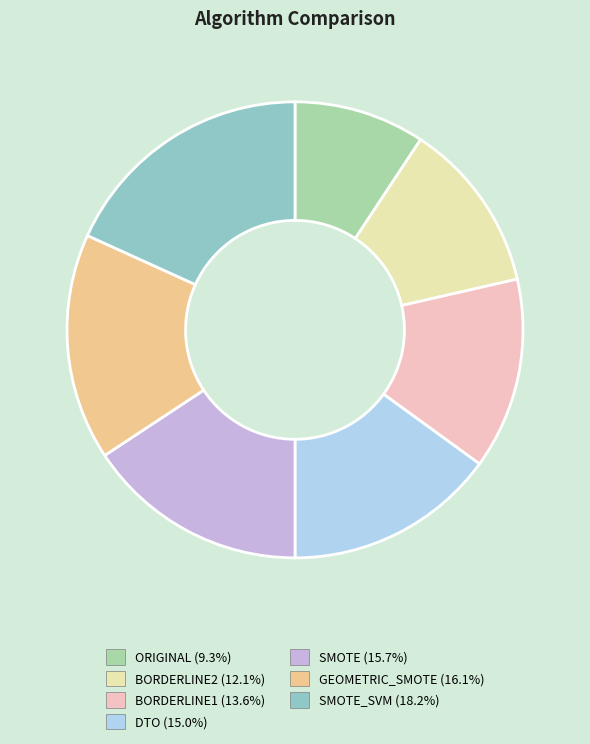

Is there any slice that represents more than half of the pie?

No